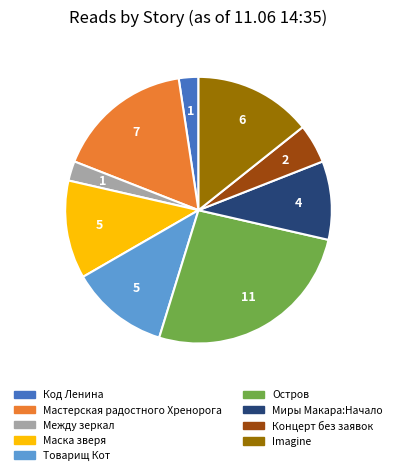

Does any single category account for the majority?

No